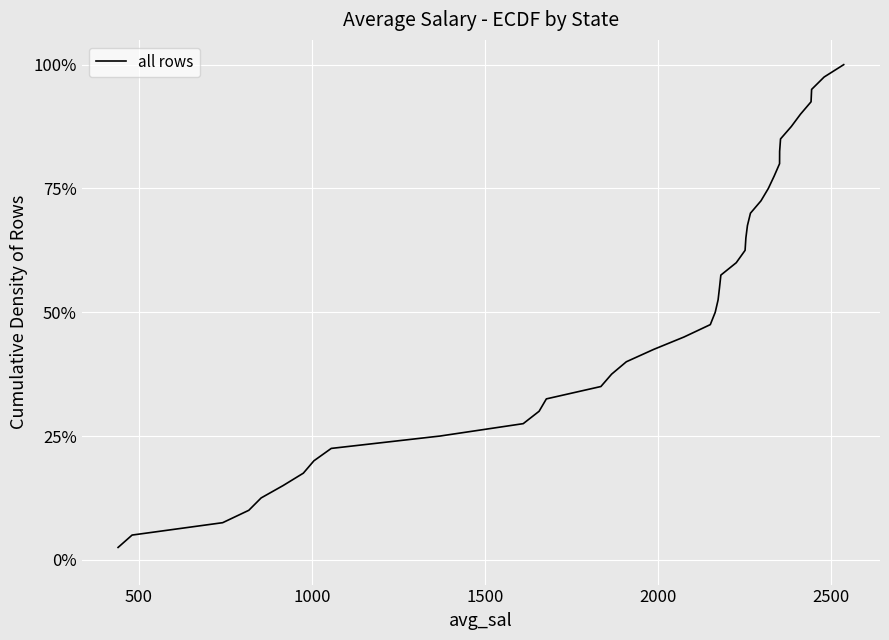

What is the difference between the maximum and minimum values?

97.5